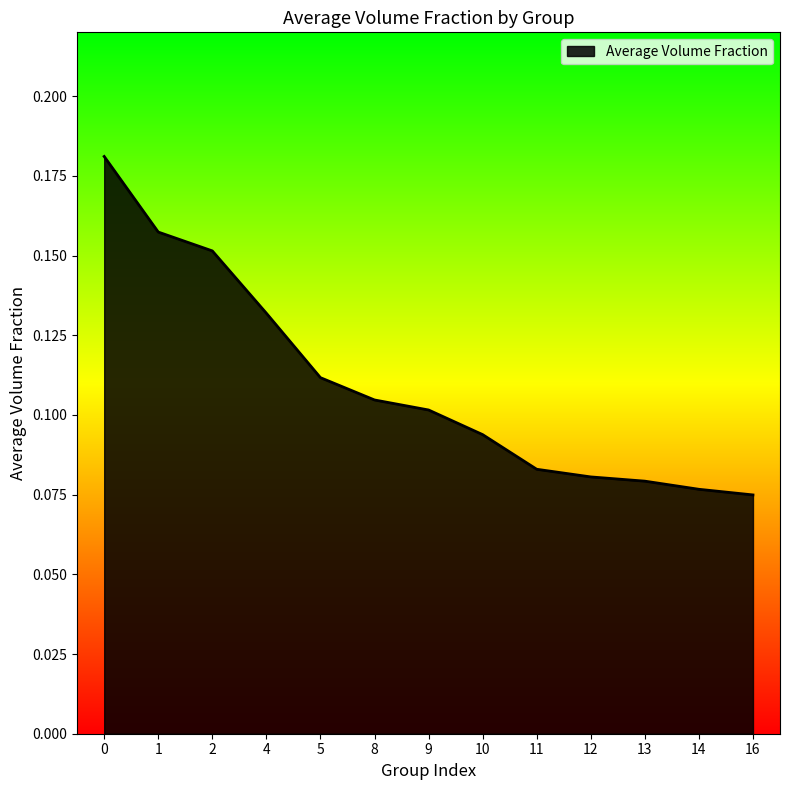

At which category does the chart reach its minimum across all series?

16